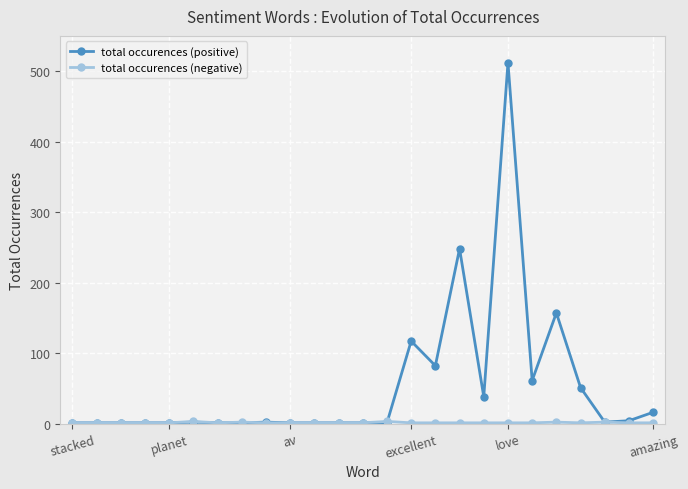

Which series has the largest total across all categories?

total occurences (positive)